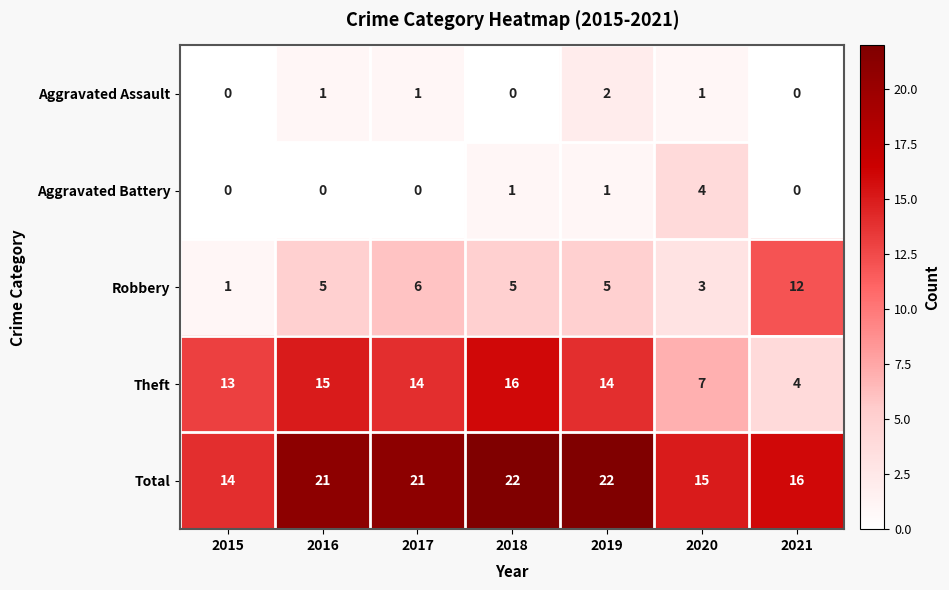

Which category has the lowest value in the Robbery series?

2015